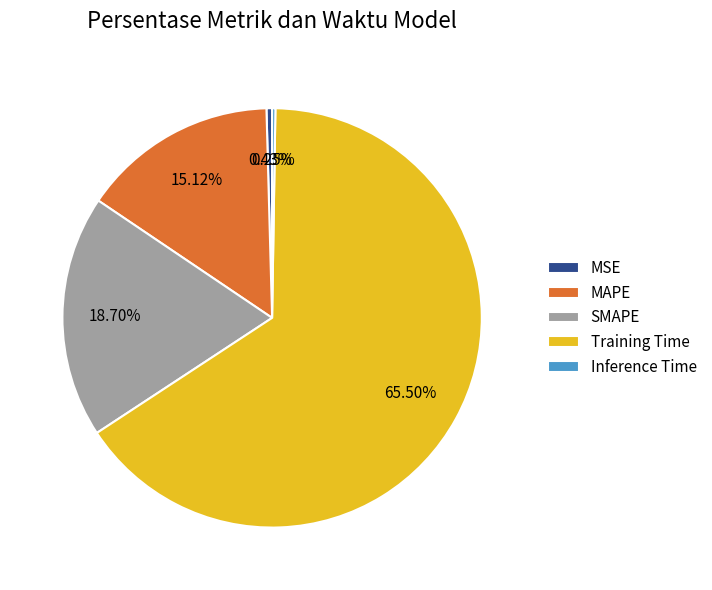

What is the largest slice in the pie chart?

Training Time